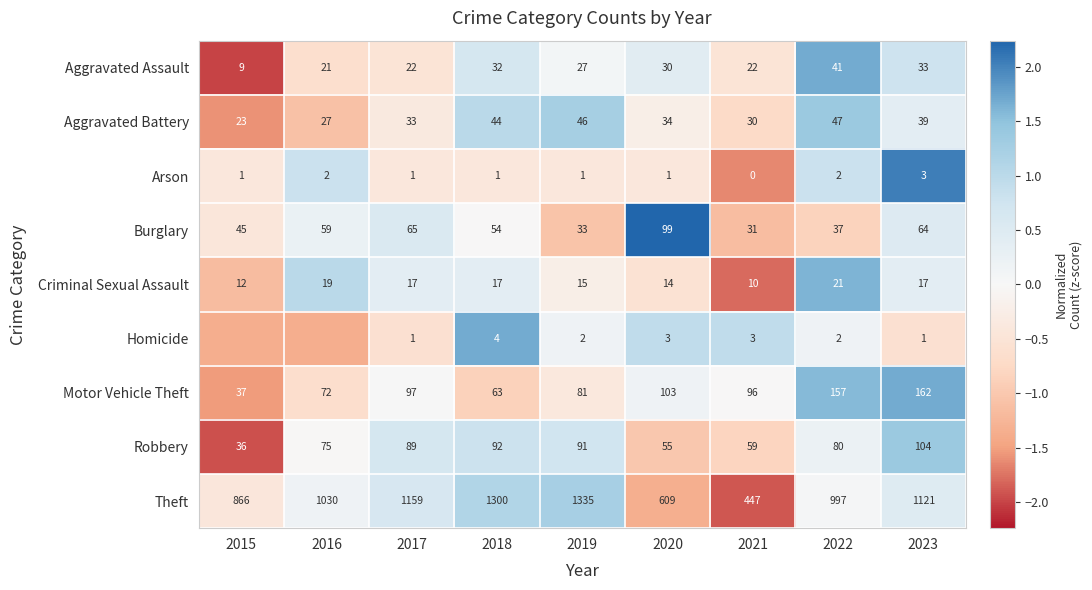

How many series are shown in this chart?

9